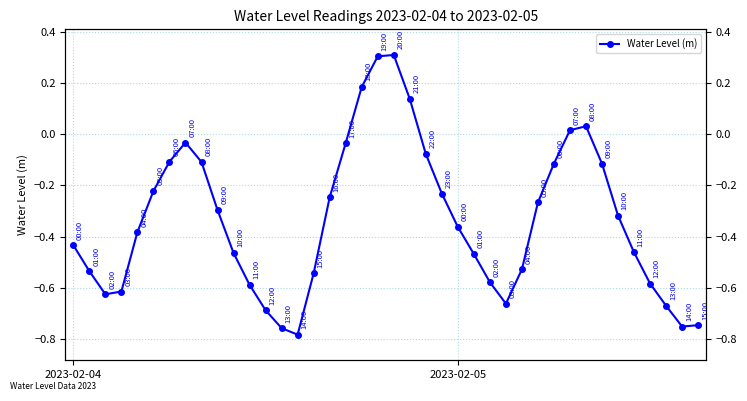

How many points are lower than both their immediate neighbors (excluding endpoints)?

4